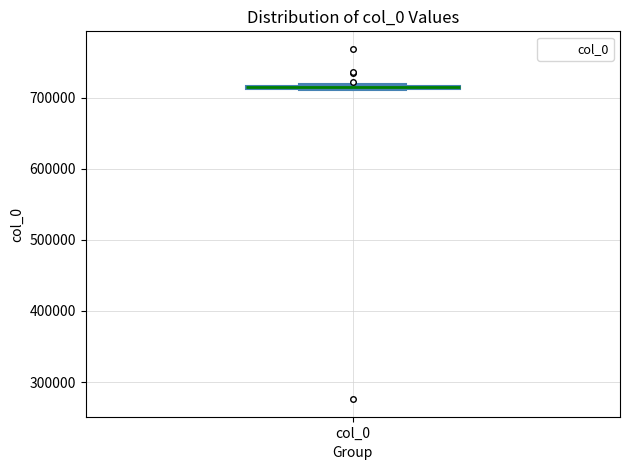

Where is the upper edge of the box for col_0 on the y-axis? The values are not printed on the chart, so give them approximately, as read against the axis.

720000